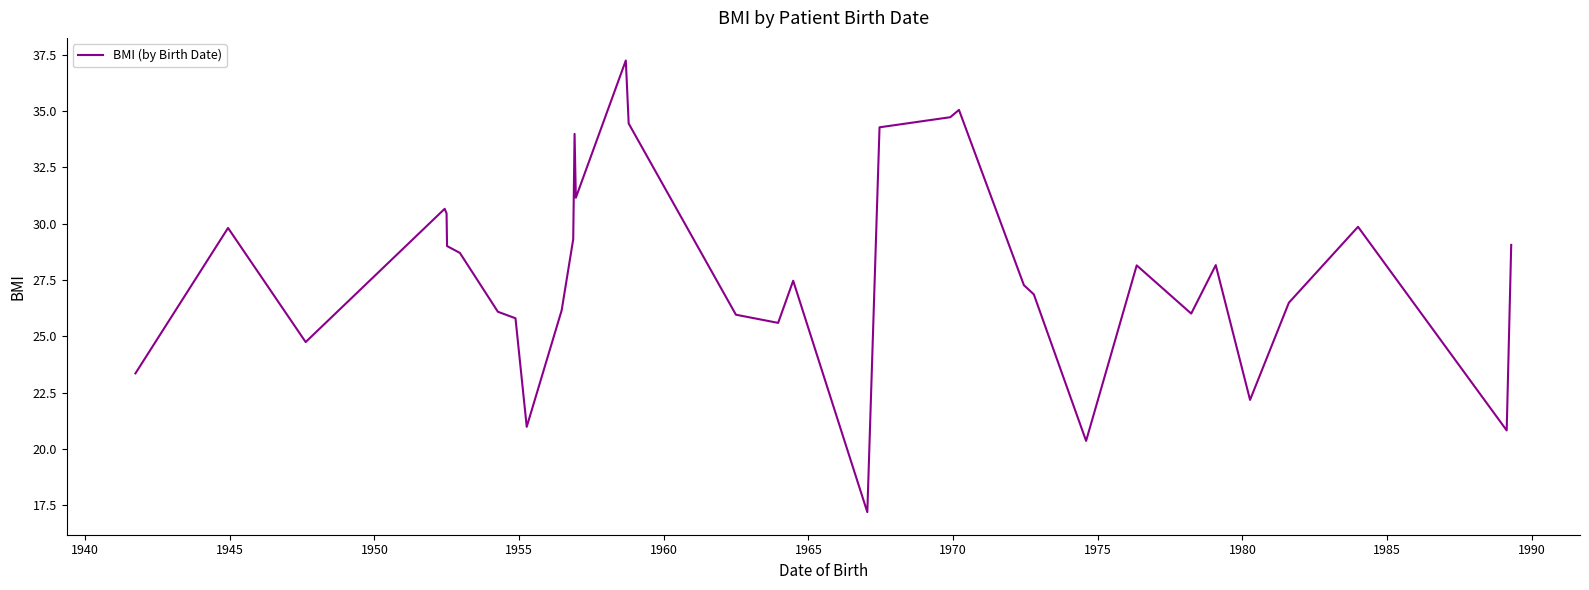

What is the minimum value shown in the chart?

17.2